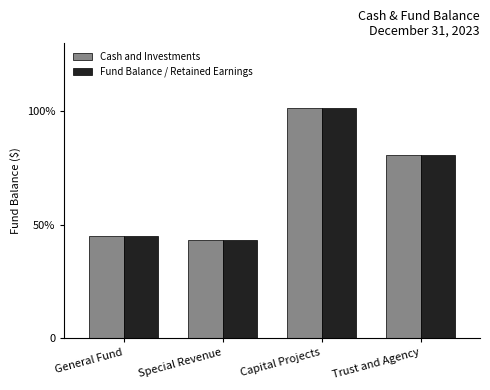

Are the bars grouped side by side (vs. stacked)?

Yes